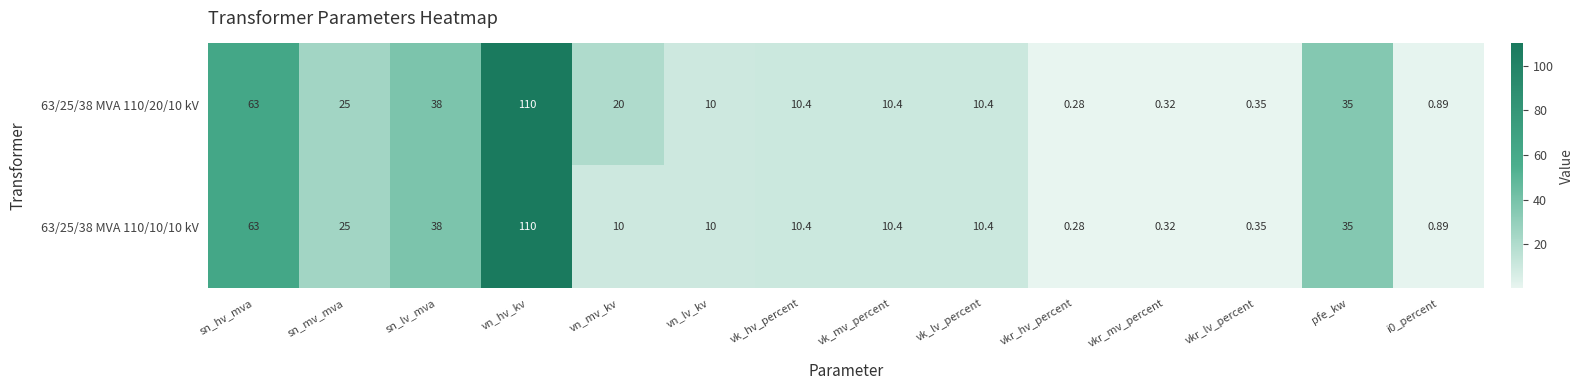

Where is 63/25/38 MVA 110/10/10 kV nearest to the value 55?

sn_hv_mva